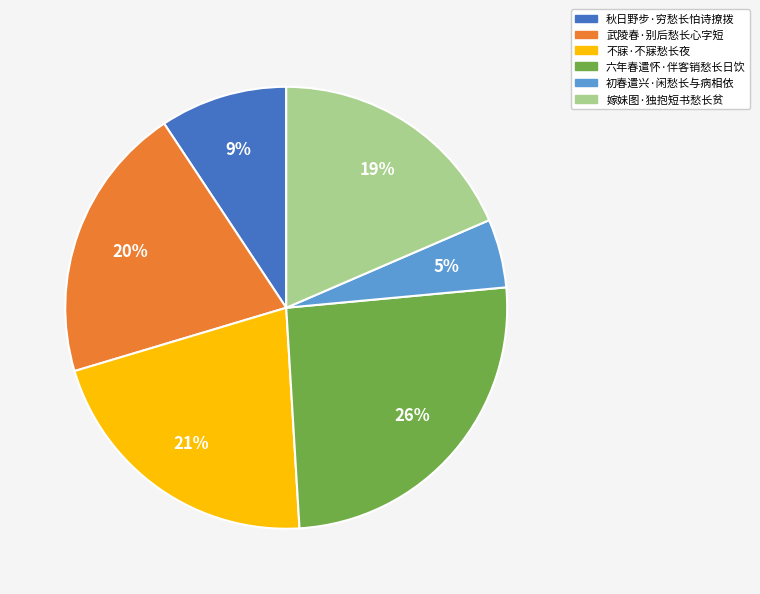

How many slices are in this pie chart?

6